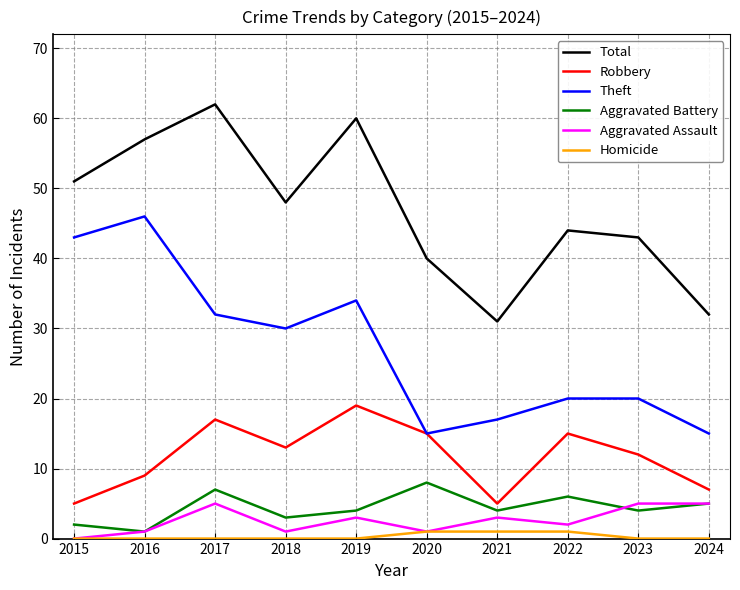

In Total, how many points are higher than both neighbors (excluding endpoints)?

3